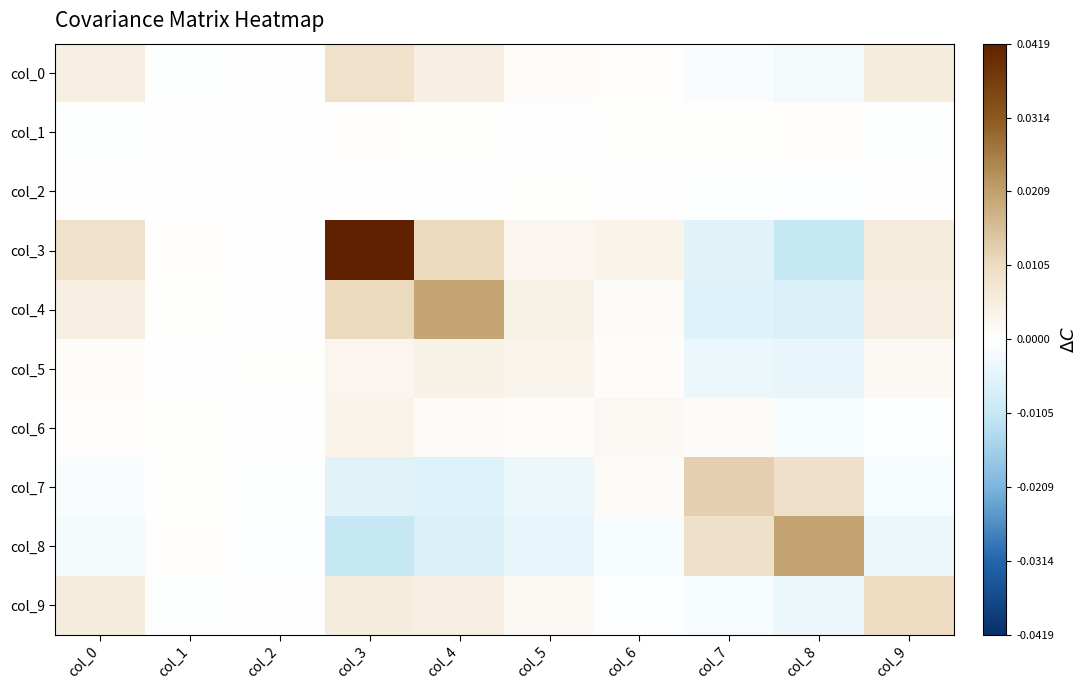

Count the number of categories in the chart.

10